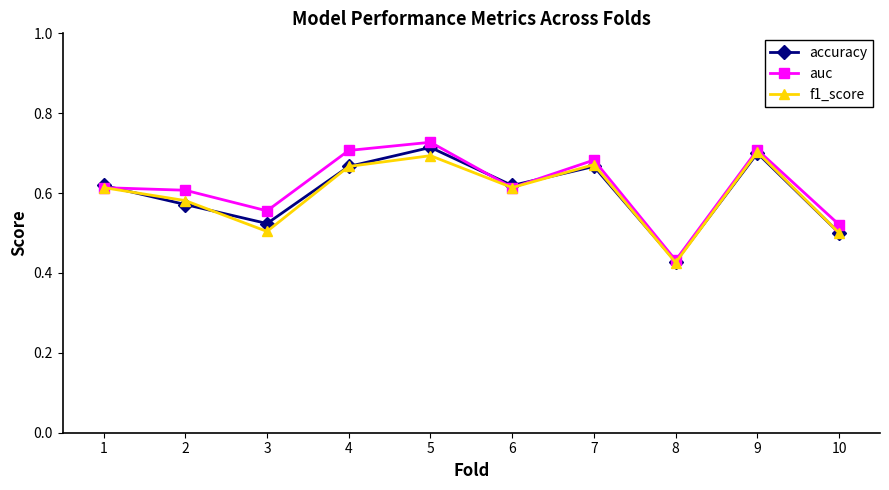

Does the chart display data point markers on the line(s)?

Yes